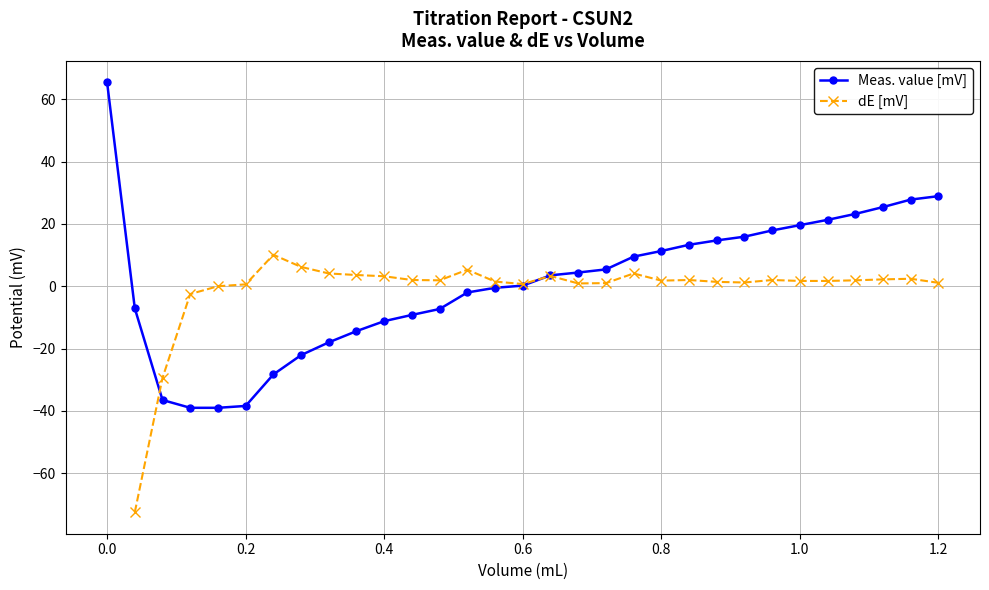

What is the difference between the maximum and second lowest values in the Meas. value [mV] series?

104.4